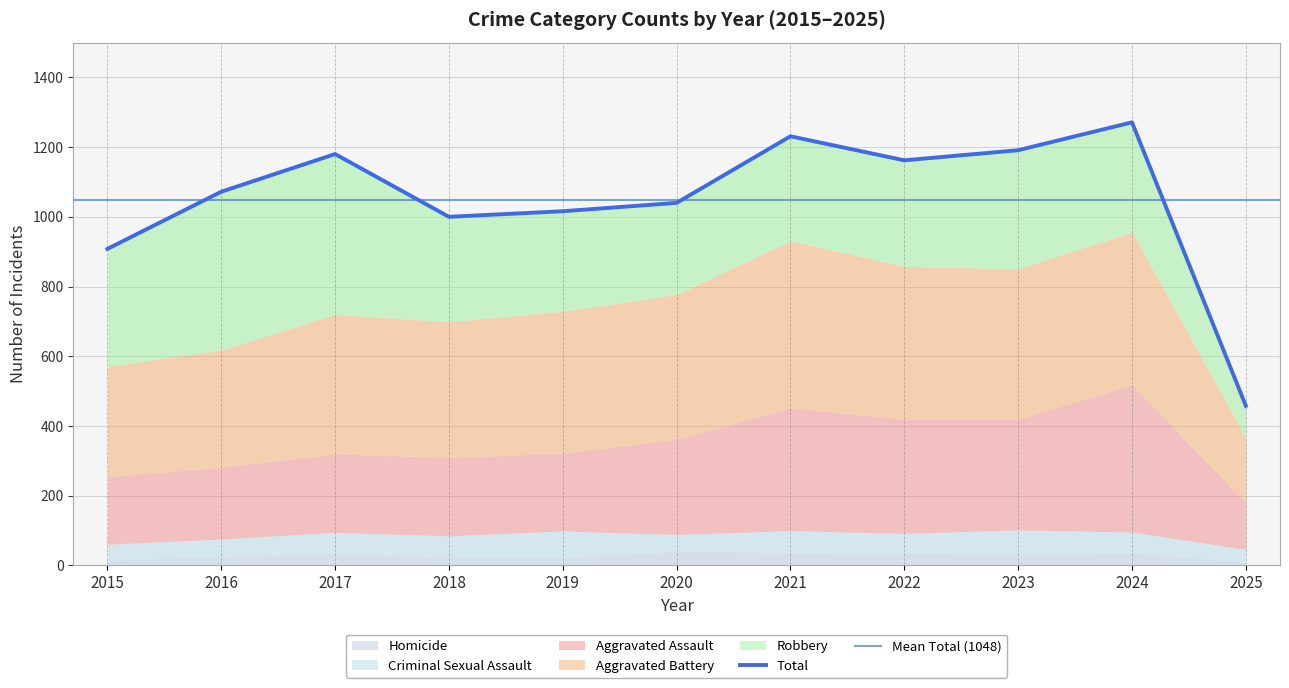

At which label does Homicide reach its peak?

2020